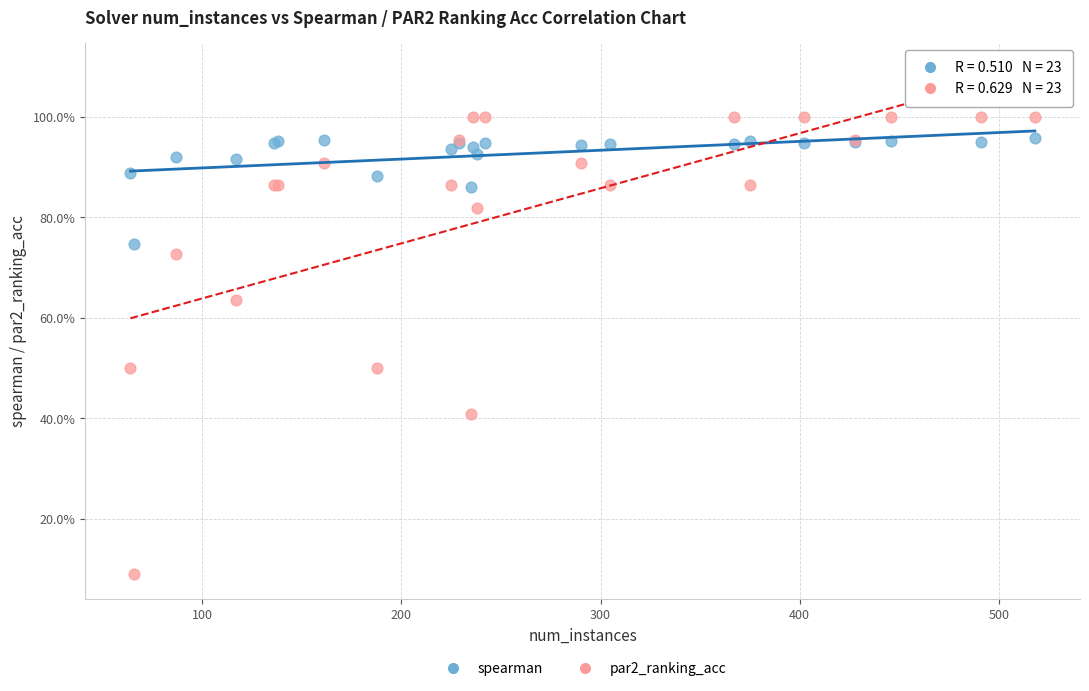

What are all the series names shown in the legend?

spearman, par2_ranking_acc